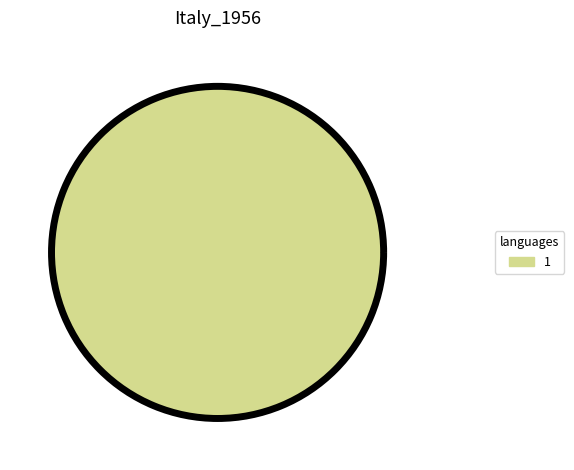

Is there any slice that represents more than half of the pie?

Yes